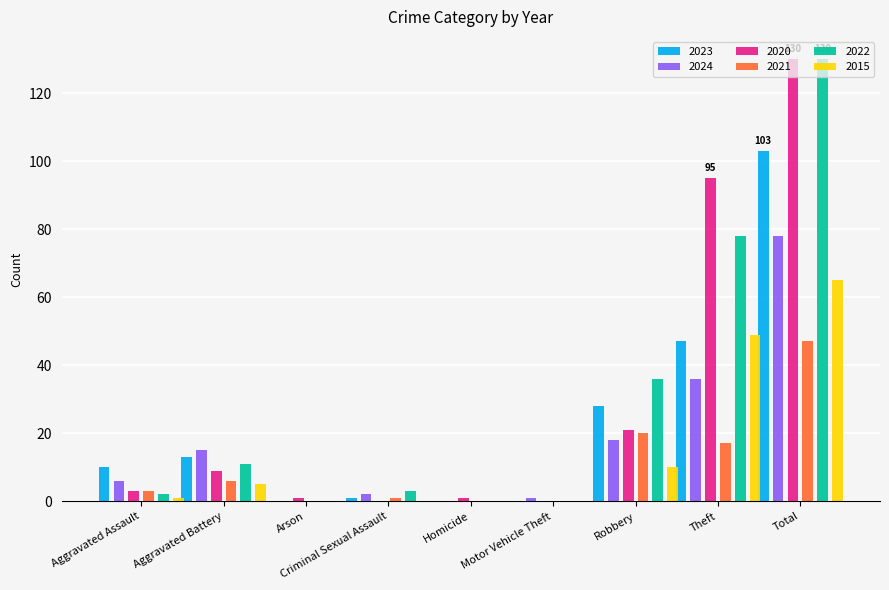

At which category does the chart reach its peak across all series?

Total